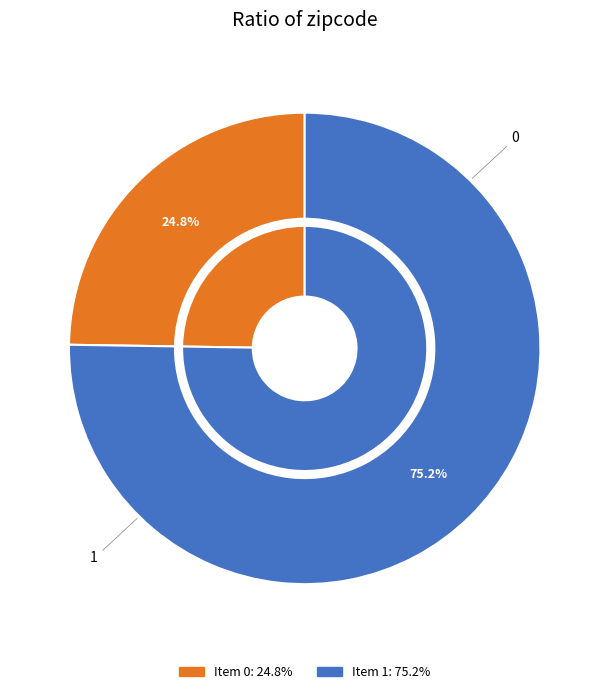

What is the ratio of the value at 1 to the value at 0?

3.0